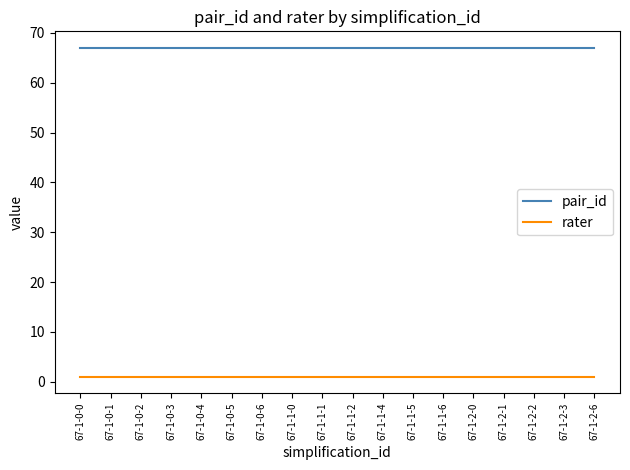

Reading left to right, list all the values displayed in this chart.

pair_id: 67	67	67	67	67	67	67	67	67	67	67	67	67	67	67	67	67	67
rater: 1	1	1	1	1	1	1	1	1	1	1	1	1	1	1	1	1	1